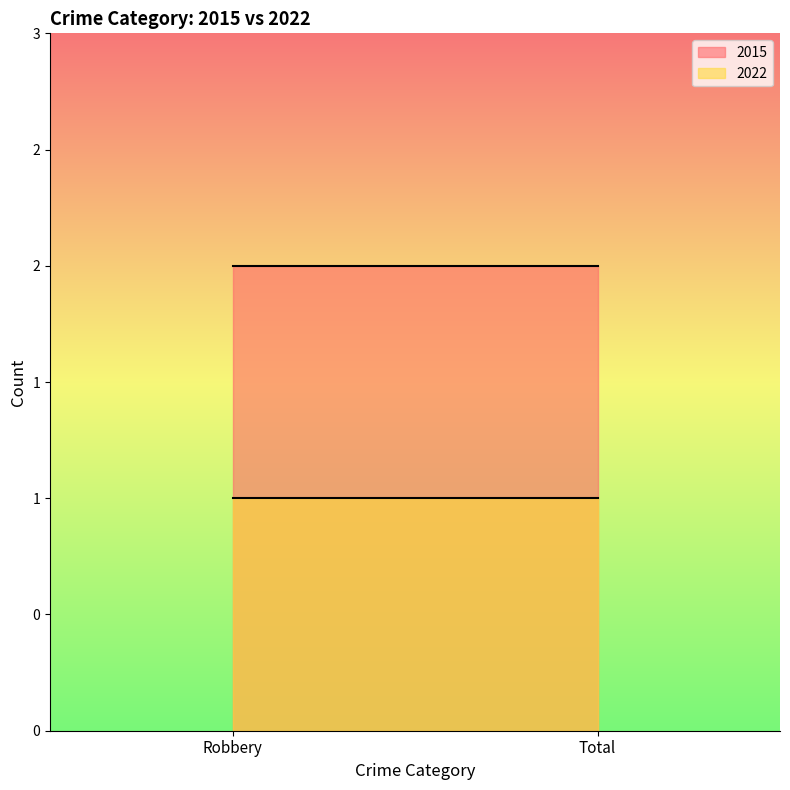

Is it true that 2022 equals 1 at Robbery?

True